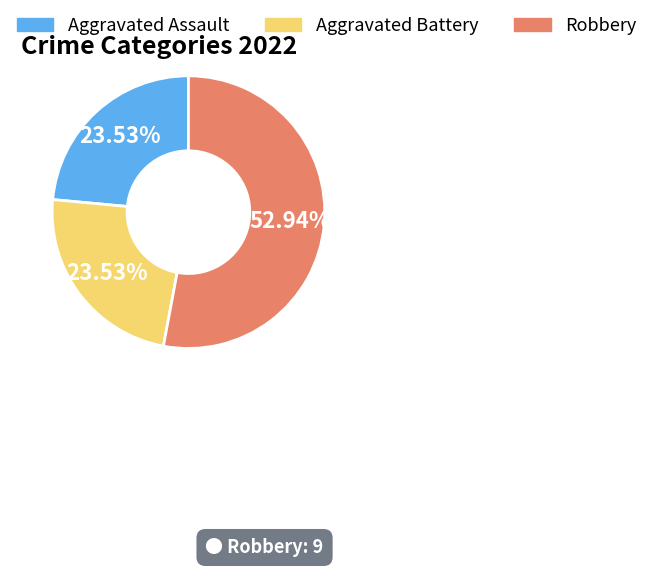

Does any single category account for the majority?

Yes